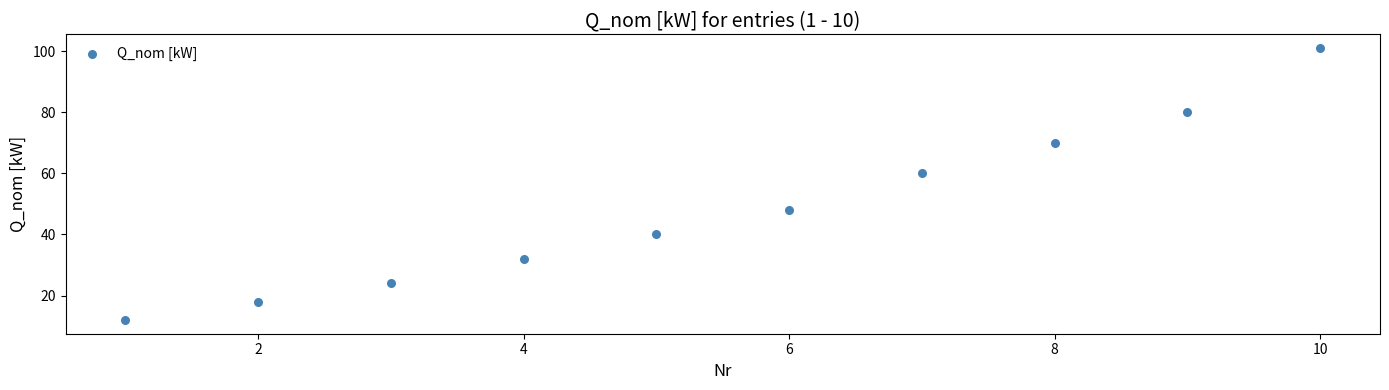

What is the range of Y values (max minus min)?

89